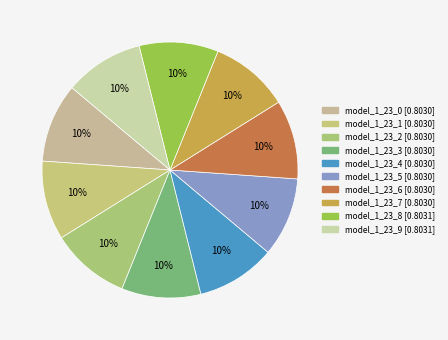

How many segments does this pie chart have?

10